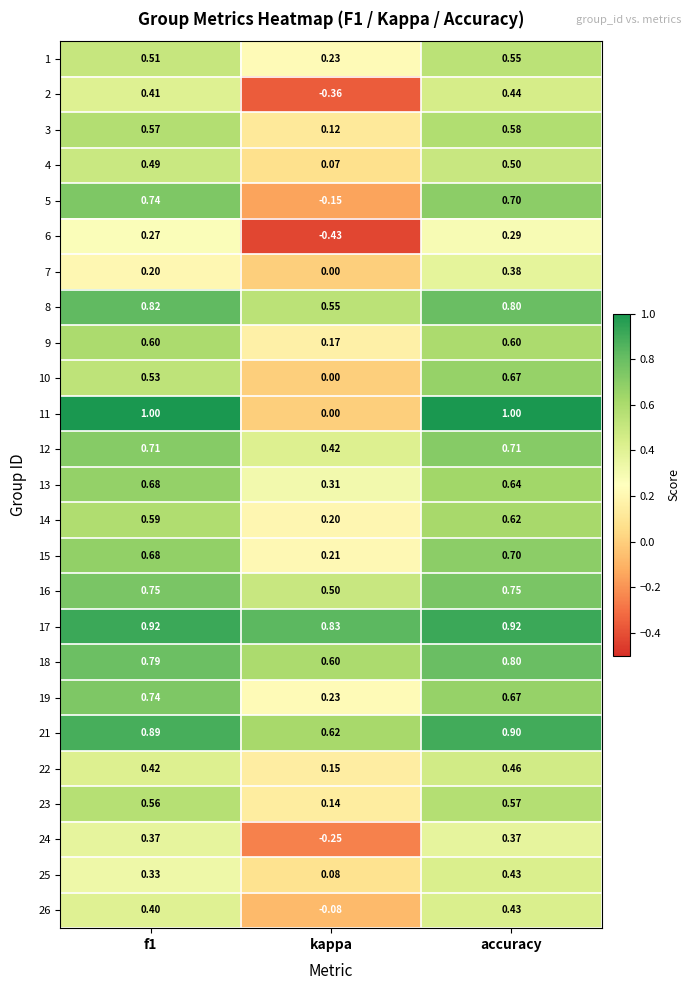

Where is 10 nearest to the value 0?

kappa